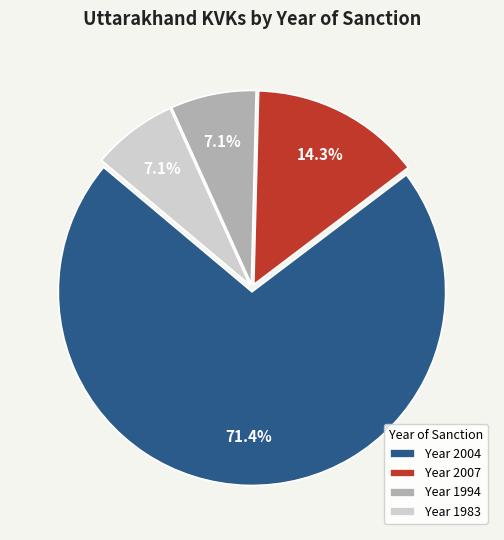

Between Year 2007 and Year 1994, which is larger?

Year 2007